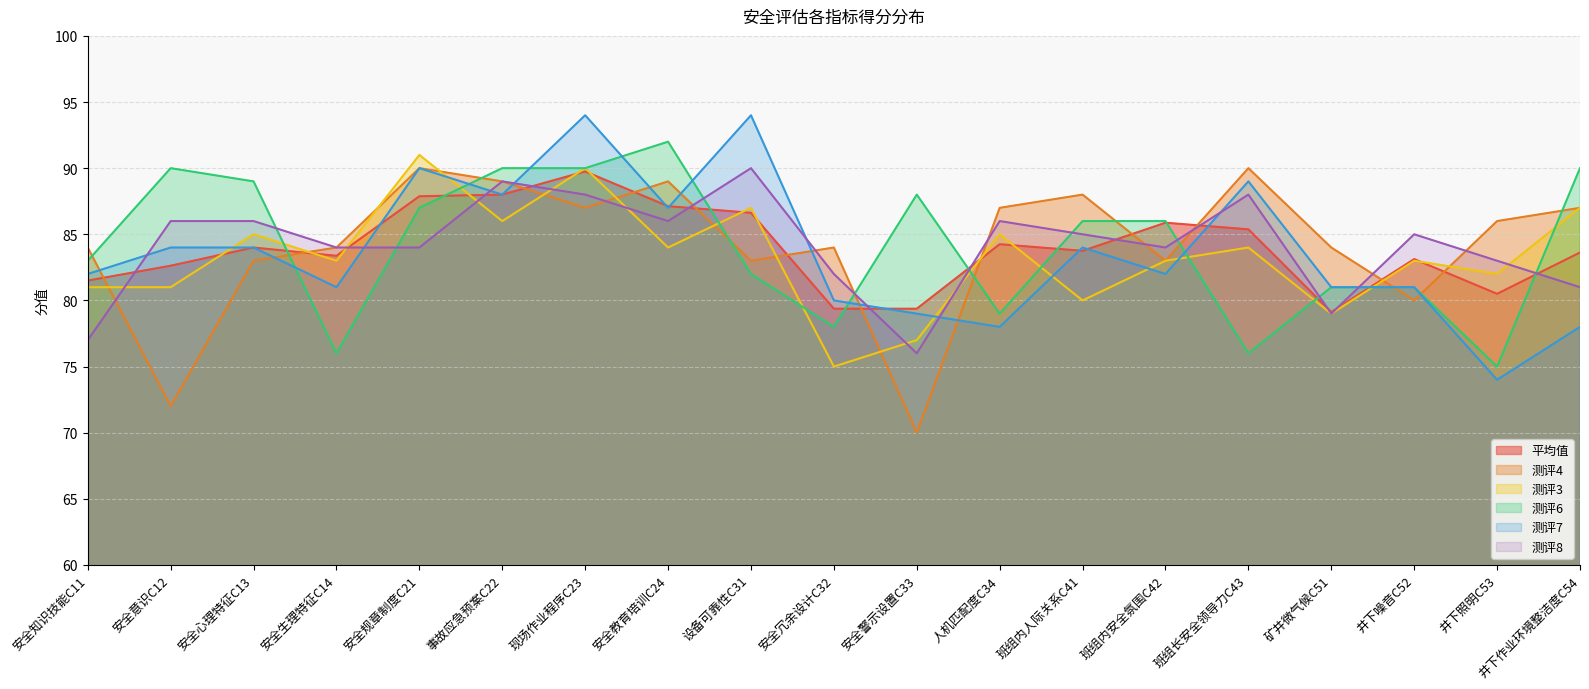

What is the label of the 17th point from the left?

井下噪音C52